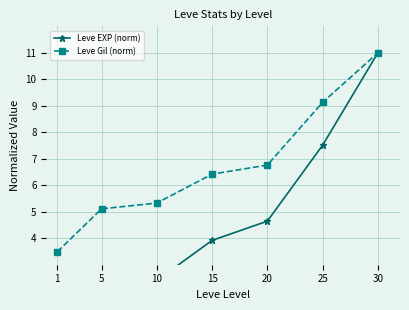

List the series in order of their overall mean, lowest first.

Leve EXP (norm), Leve Gil (norm)